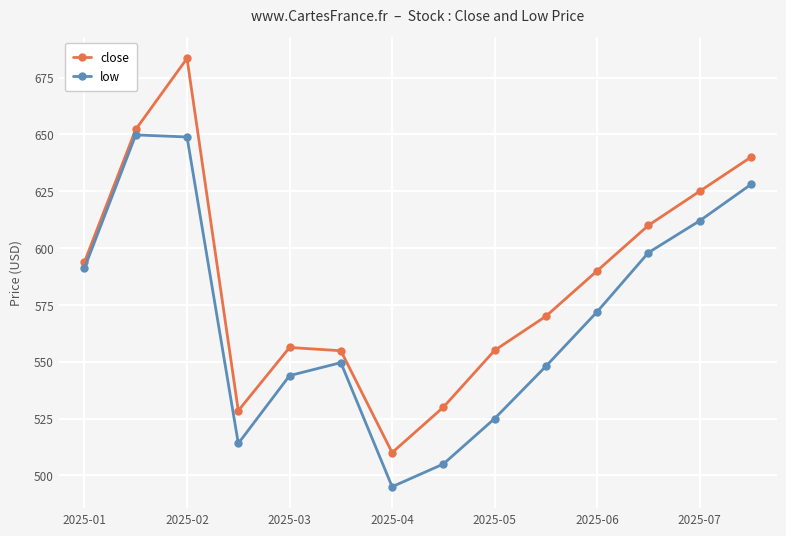

How many categories are shown in the chart?

14